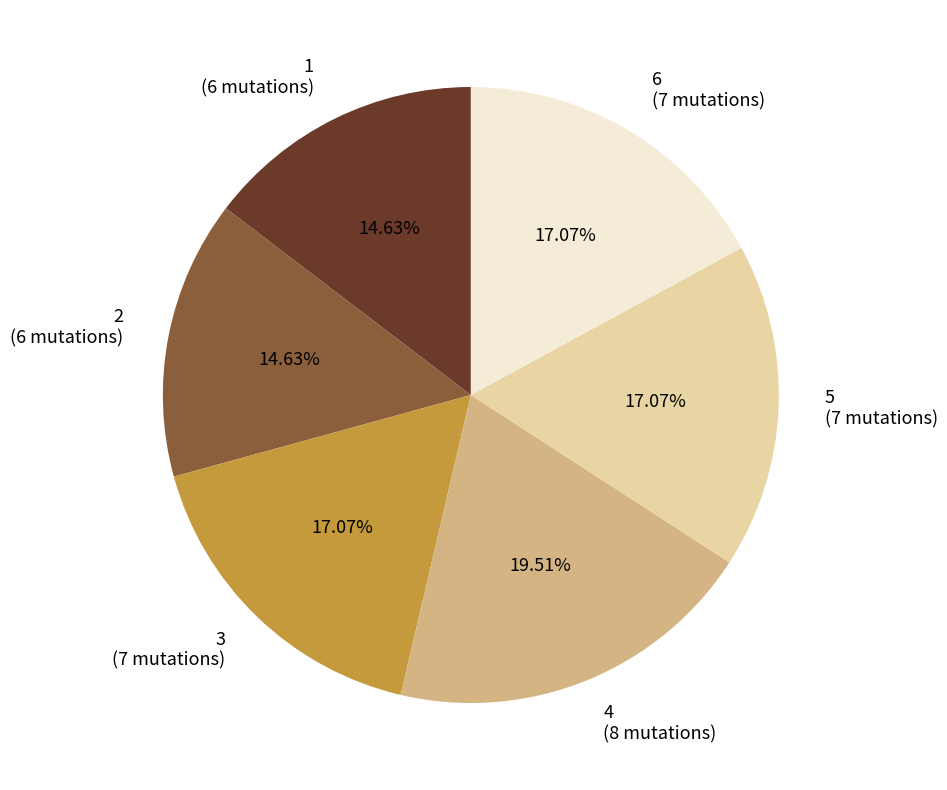

Is it true that 2 is 23% of the pie?

False